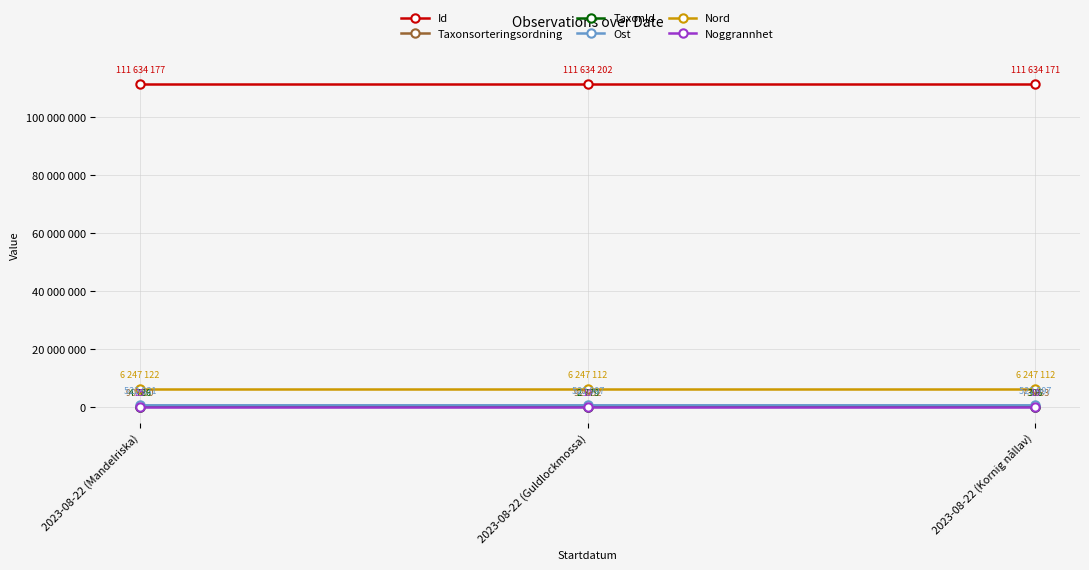

True or false: Nord has a value of 8956733 at 2023-08-22 (Mandelriska).

False